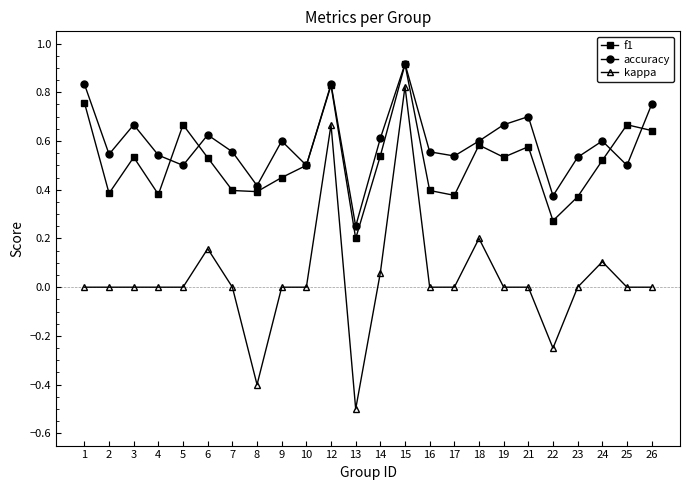

Is the value of kappa at 9 greater than the value of f1 at 23?

No